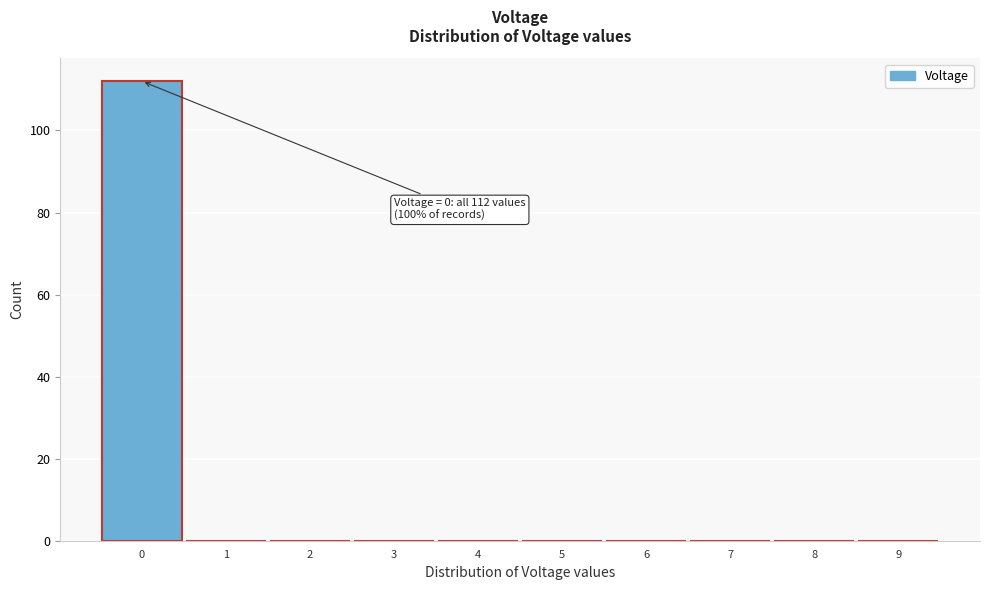

Which range on the x-axis has the tallest bar?

-0.5 to 0.5